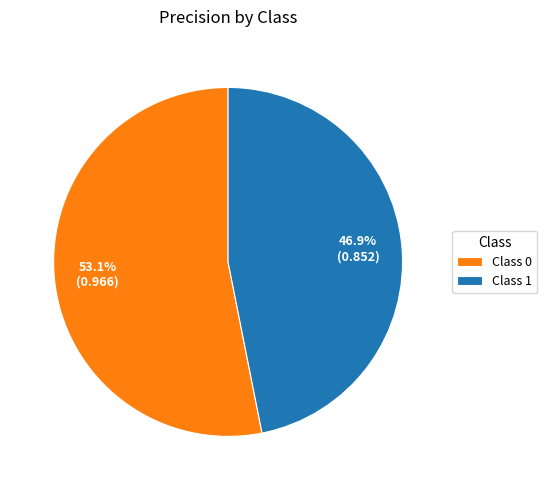

Count the number of slices in the pie.

2